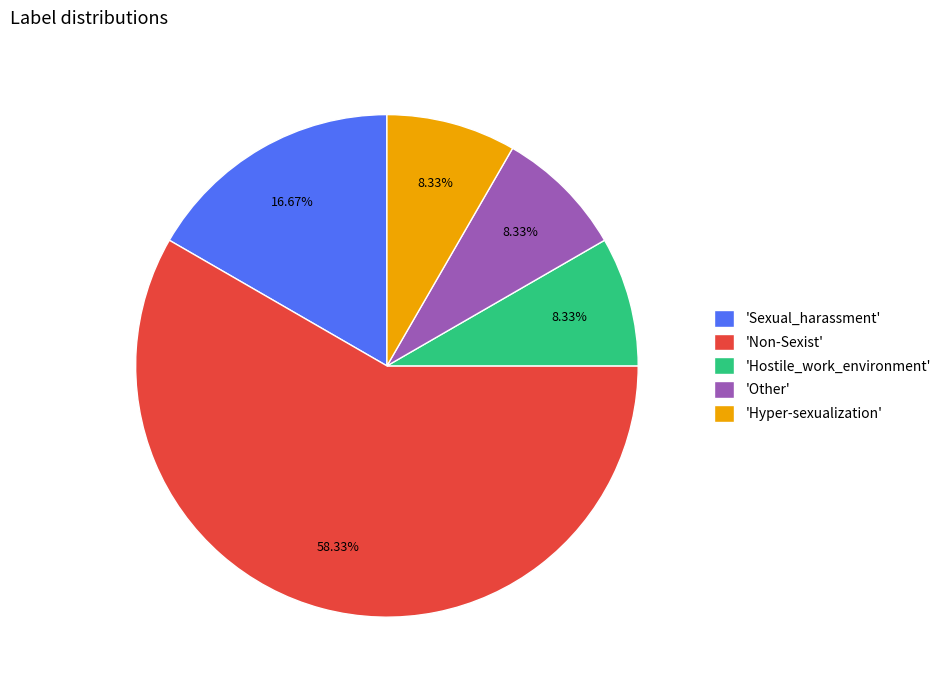

Approximately how many times larger is the value at 'Hostile_work_environment' compared to 'Sexual_harassment'?

0.5